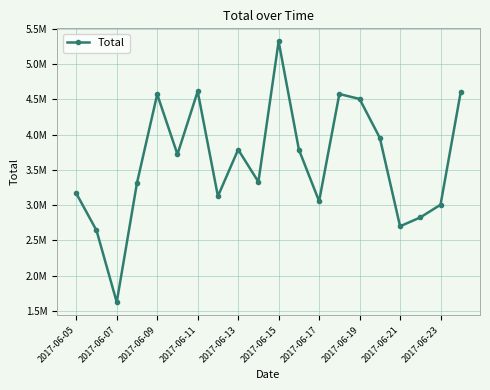

Which label corresponds to the smallest value in the chart?

2017-06-07